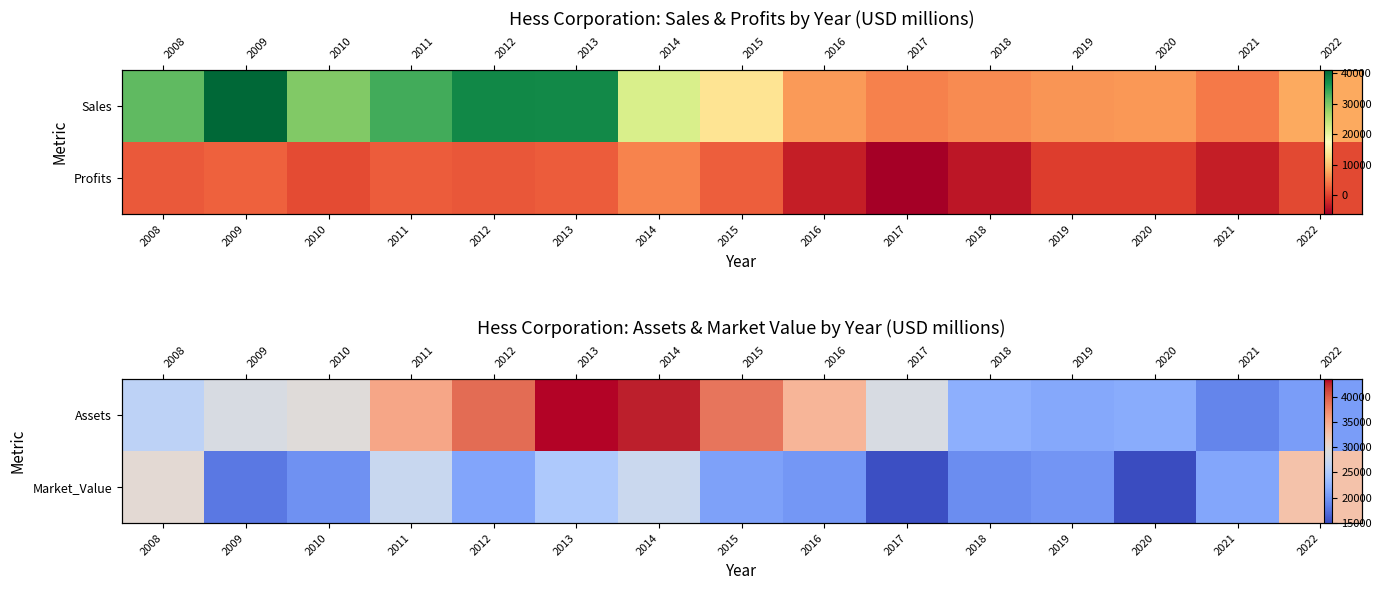

The Market_Value series shows 29870 at 2008. True or false?

True